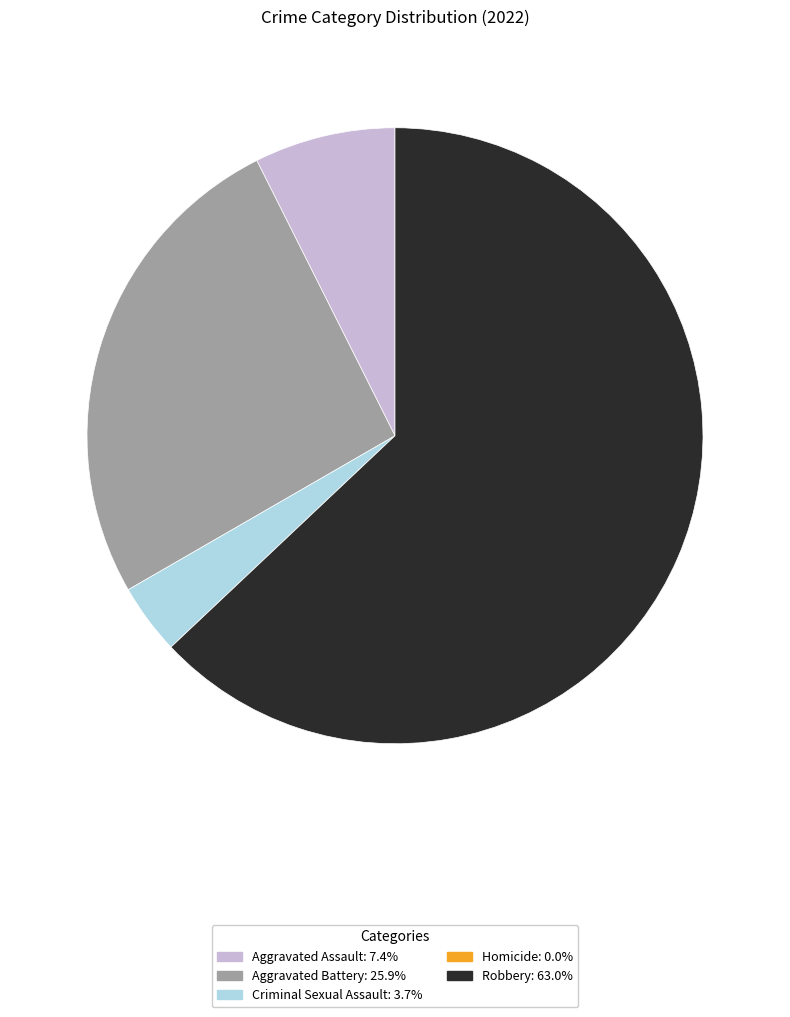

Which category has the biggest portion of the pie?

Robbery